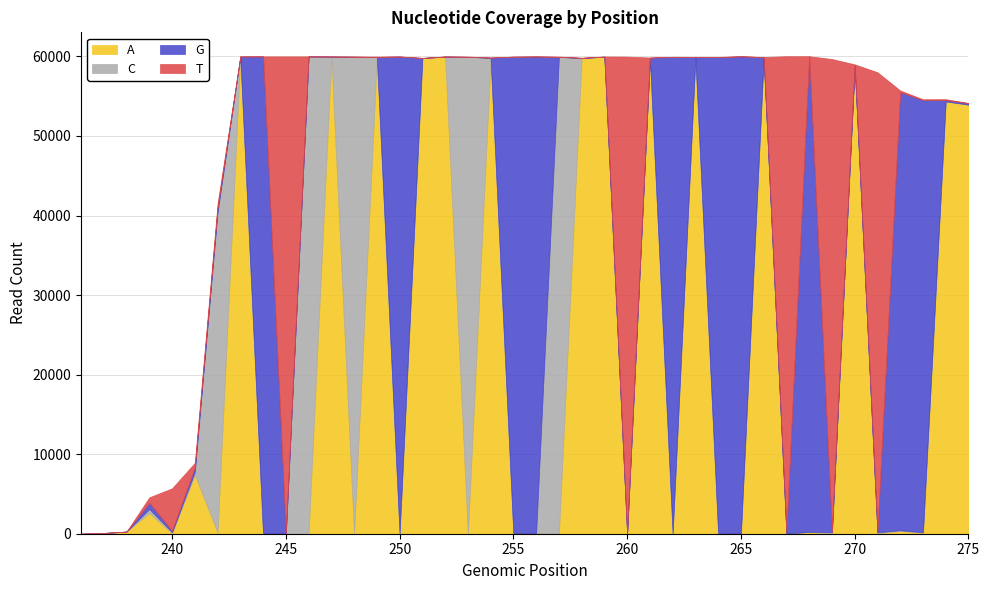

Which has a higher value, 252 or 253?

252